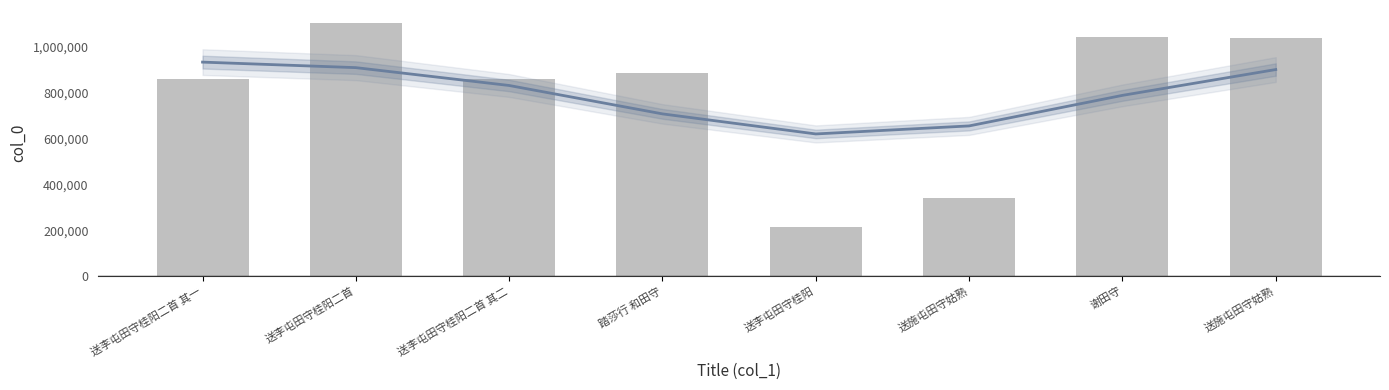

The value at 送李屯田守桂阳 is 286088. True or false?

False